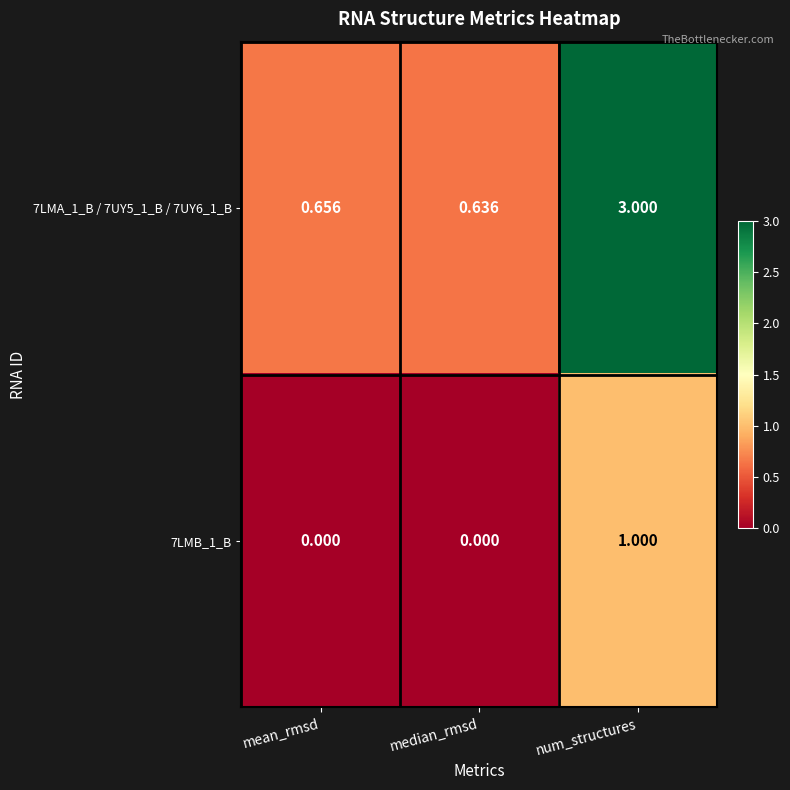

Which category has the highest value across all series?

num_structures